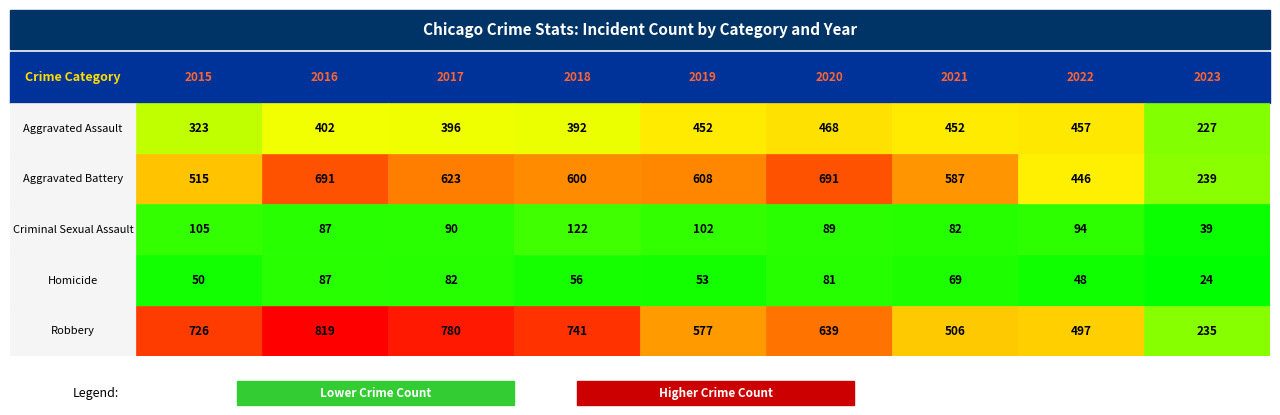

Reading left to right, transcribe all the data shown in this chart.

Aggravated Assault: 323	402	396	392	452	468	452	457	227
Aggravated Battery: 515	691	623	600	608	691	587	446	239
Criminal Sexual Assault: 105	87	90	122	102	89	82	94	39
Homicide: 50	87	82	56	53	81	69	48	24
Robbery: 726	819	780	741	577	639	506	497	235